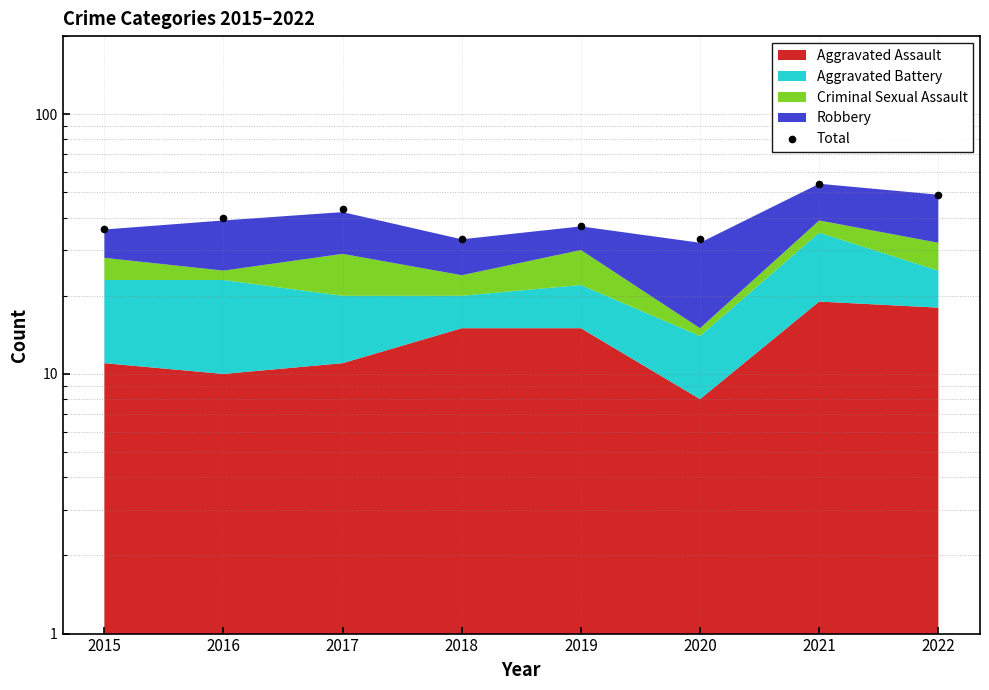

True or false: the data shows 33 at 2018.

True